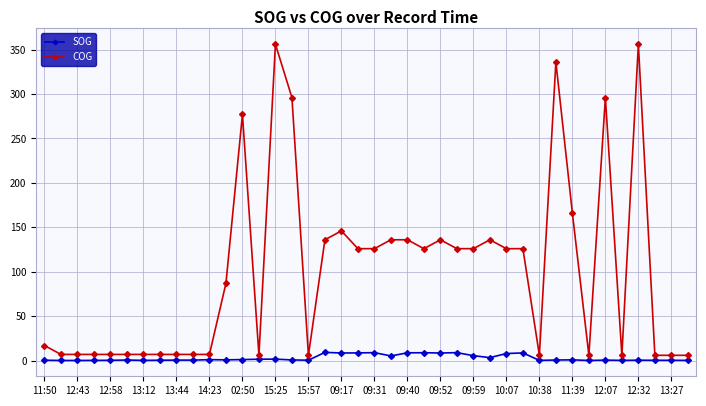

Which series has the largest total across all categories?

COG